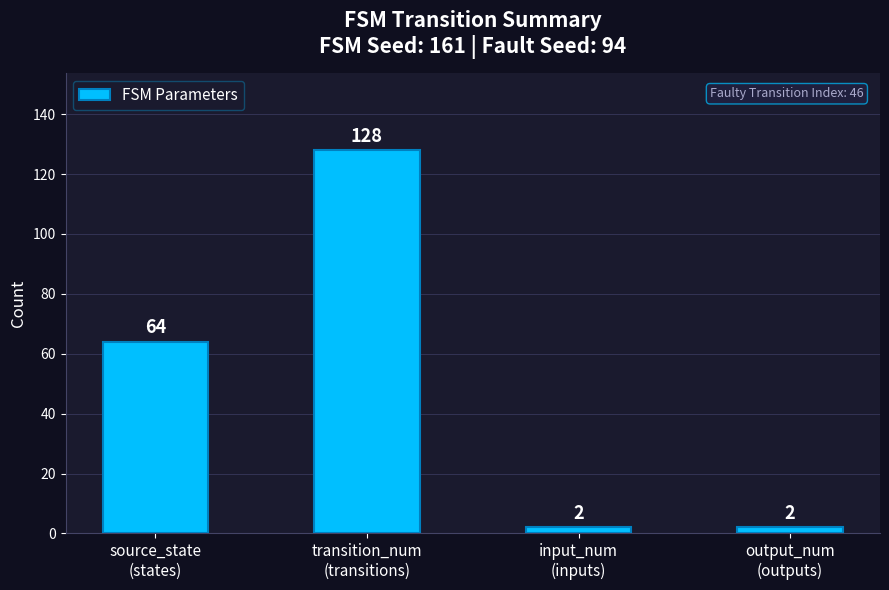

What is the minimum value shown in the chart?

2